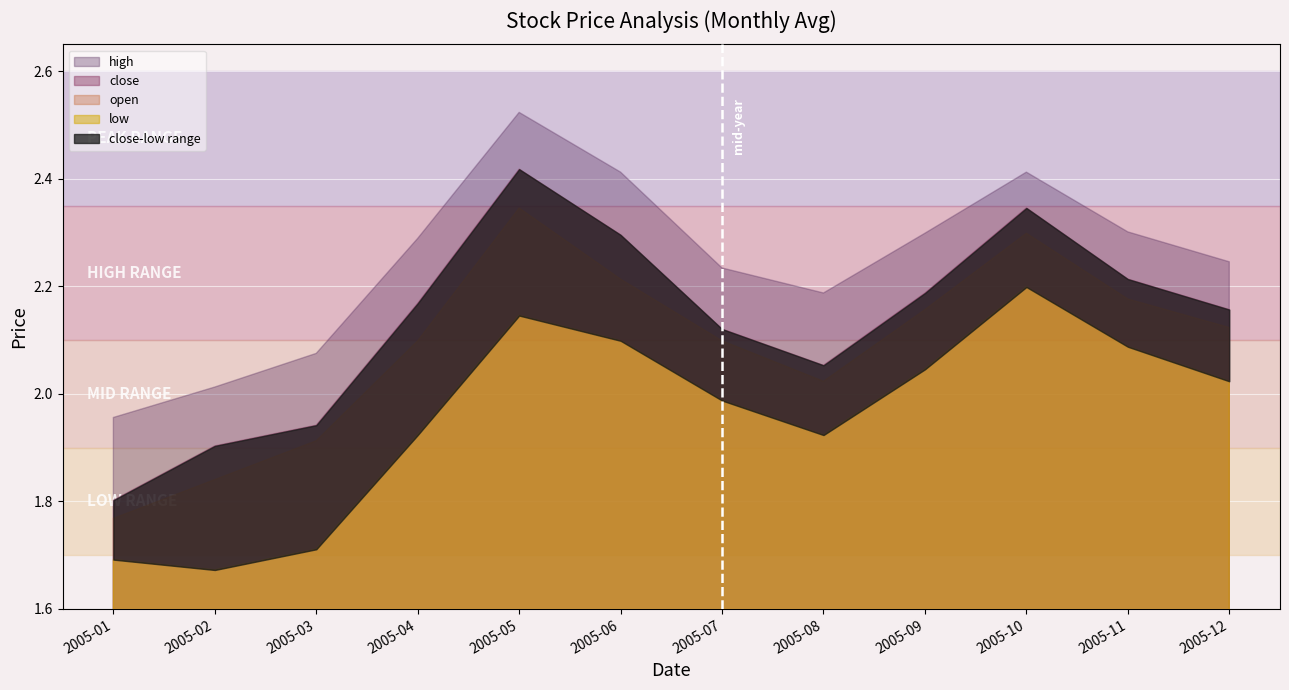

What is the average value of the close series?

2.1